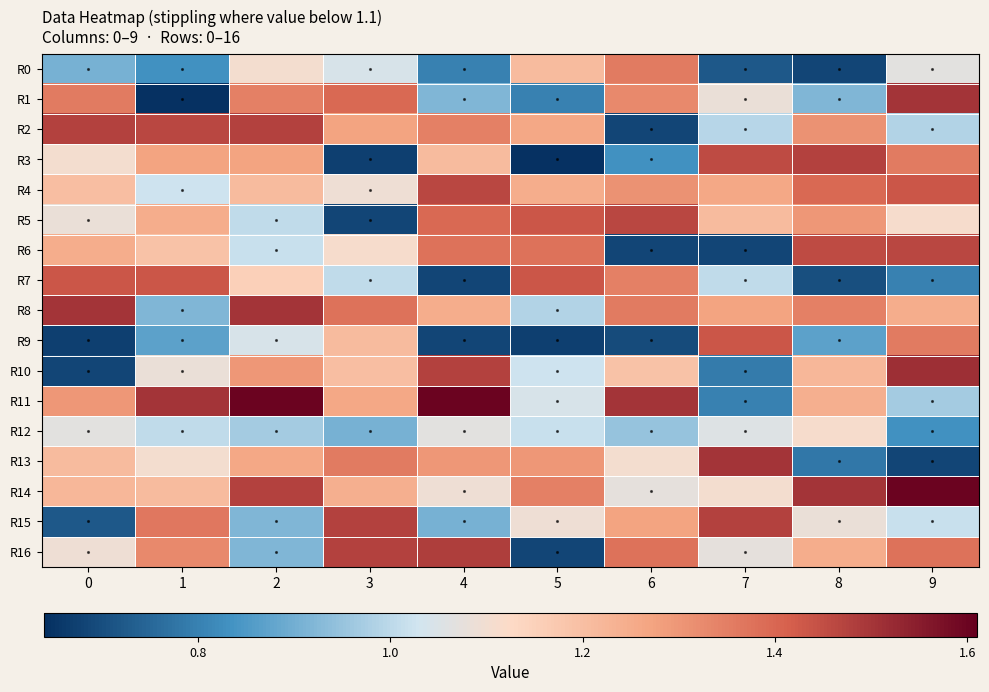

Which series has the largest range (max minus min)?

R1